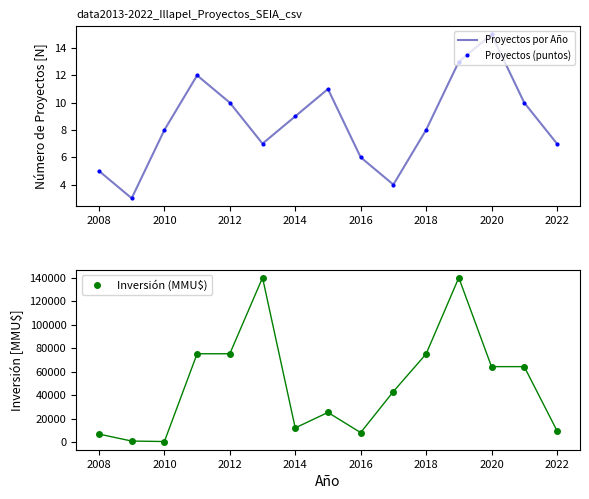

What is the maximum value for Inversión (MMU$)?

140000